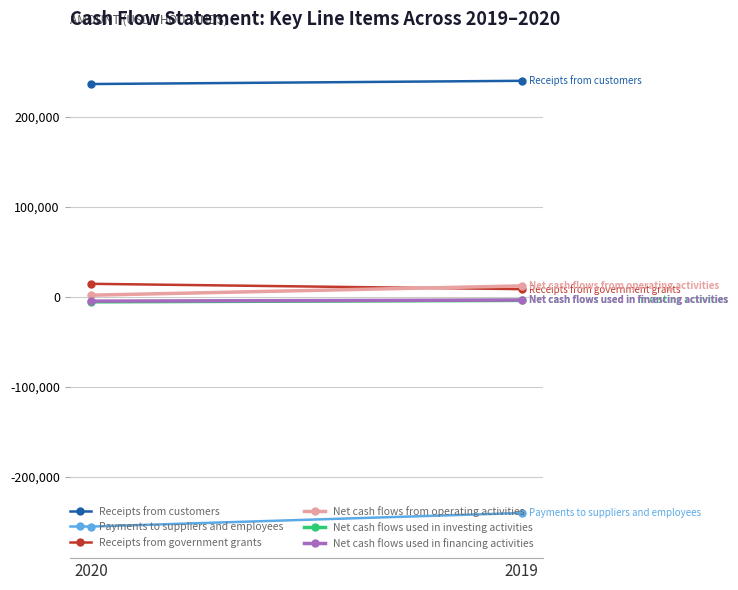

What is the value of the Payments to suppliers and employees point at the 1st from the left?

-254965